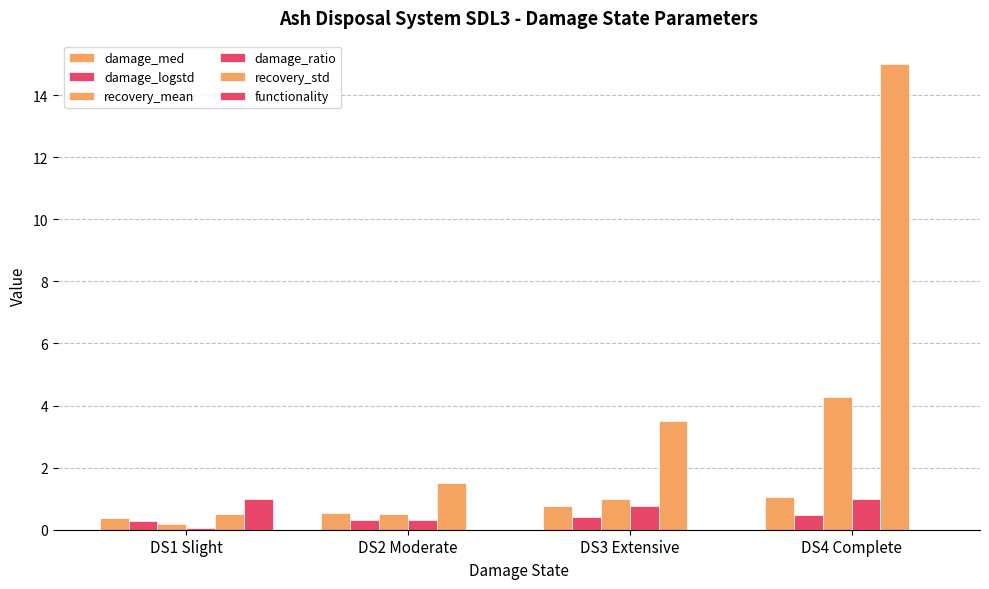

How many data points does each series have?

4